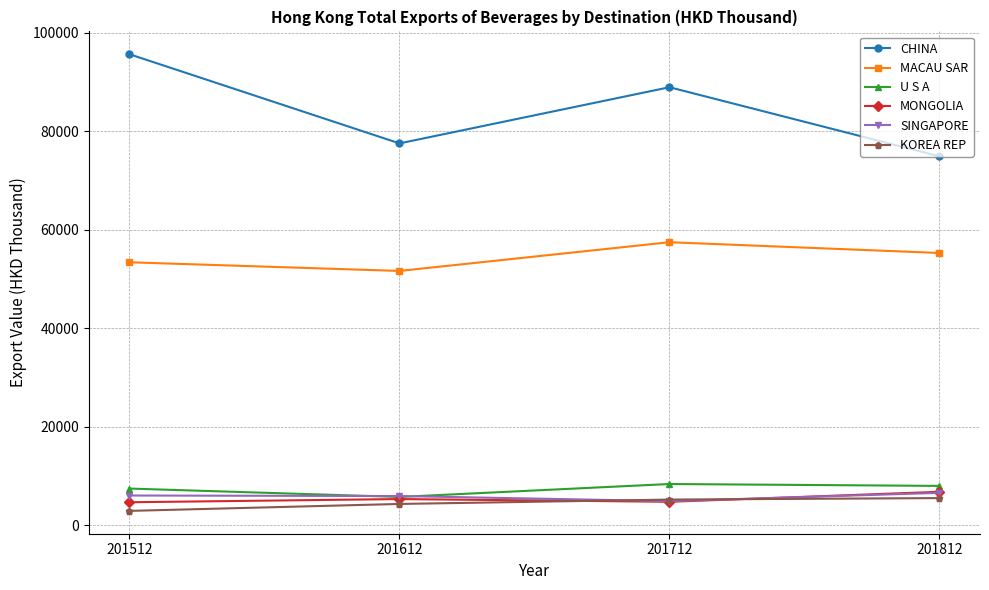

How many values in the KOREA REP series exceed 5245?

2